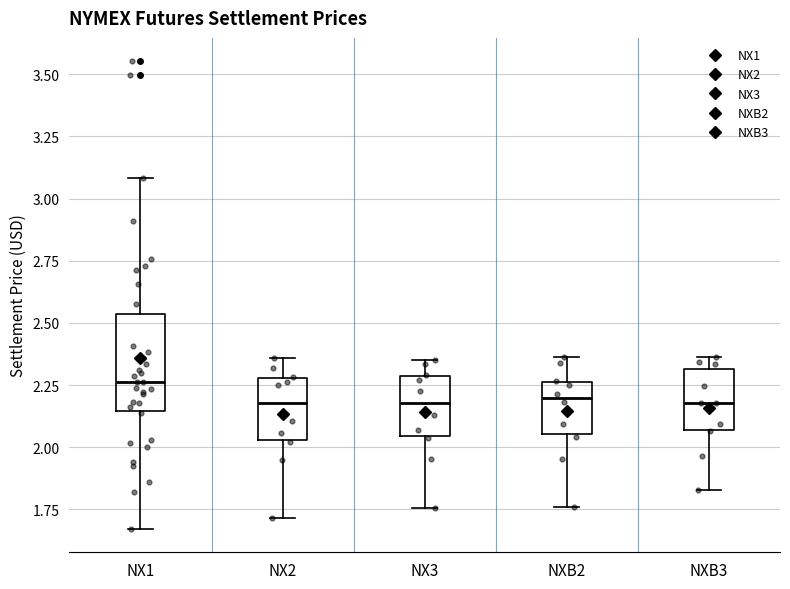

Reading left to right, read every box against the y-axis: the position of its median line, the range the box covers, and the ends of its whiskers. The values are not printed on the chart, so give them approximately, as read against the axis.

NX1: median 2.25, box 2.15 to 2.55, whiskers 1.65 to 3.10
NX2: median 2.20, box 2.05 to 2.30, whiskers 1.70 to 2.35
NX3: median 2.20, box 2.05 to 2.30, whiskers 1.75 to 2.35
NXB2: median 2.20, box 2.05 to 2.25, whiskers 1.75 to 2.35
NXB3: median 2.20, box 2.05 to 2.30, whiskers 1.85 to 2.35